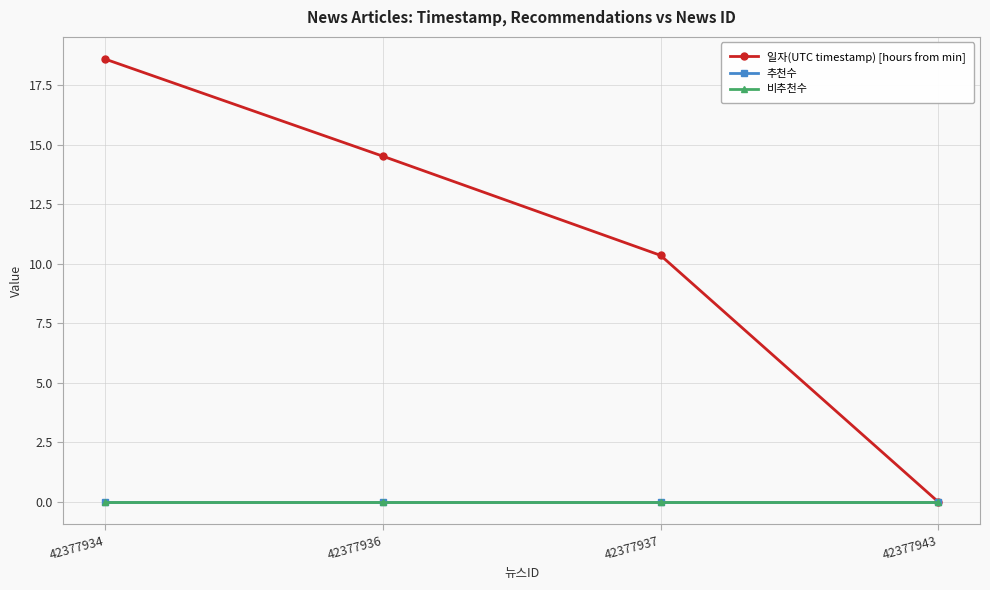

Which label corresponds to the largest value in the chart?

42377934